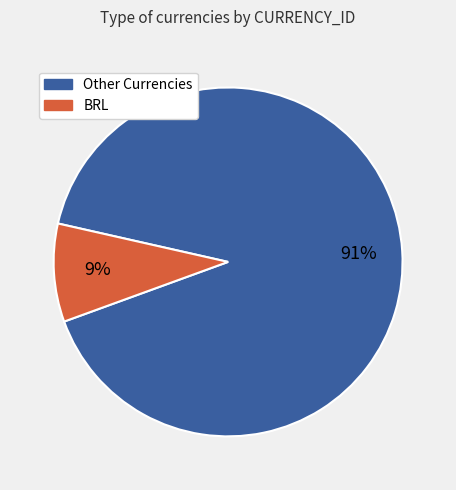

To the nearest percent, what is the average slice percentage?

50%